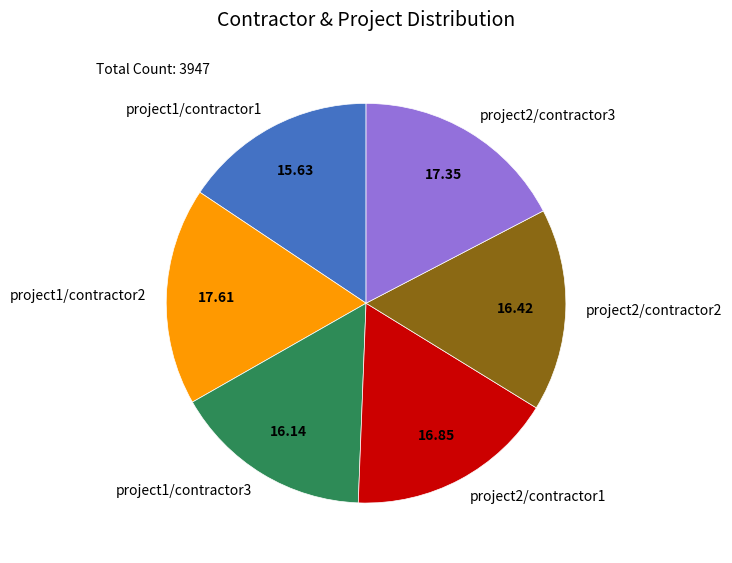

Combined, do project2/contractor1 and project1/contractor3 account for over 50%?

No